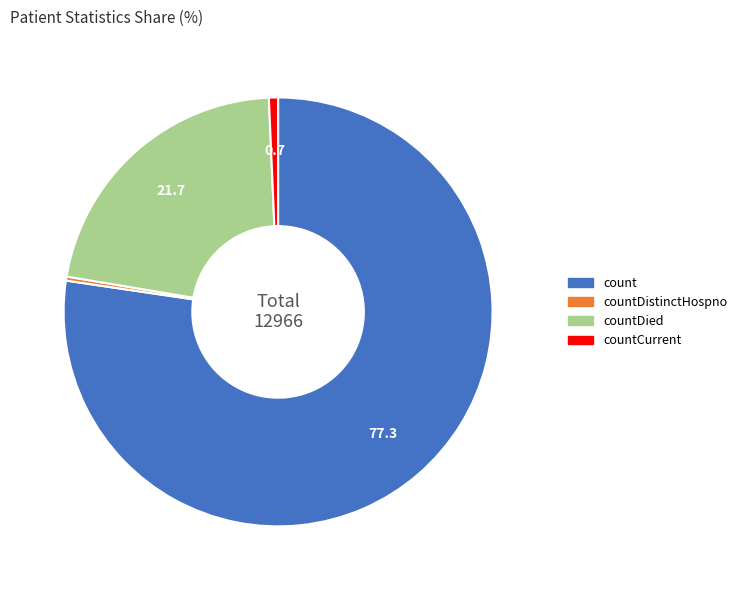

Between countDistinctHospno and count, which is larger?

count